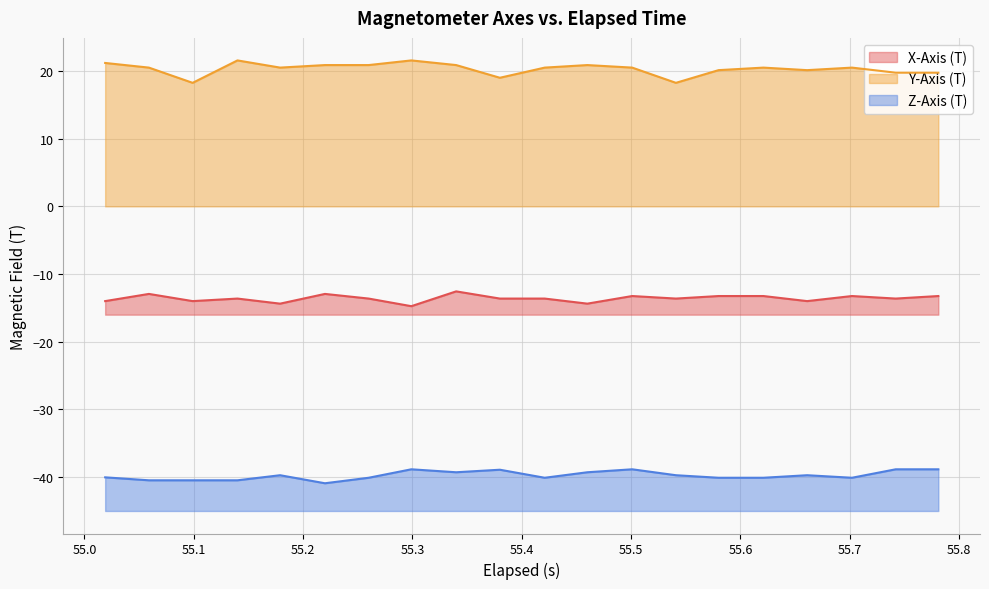

What is the value of the Z-Axis (T) point at the 16th from the left?

-40.1